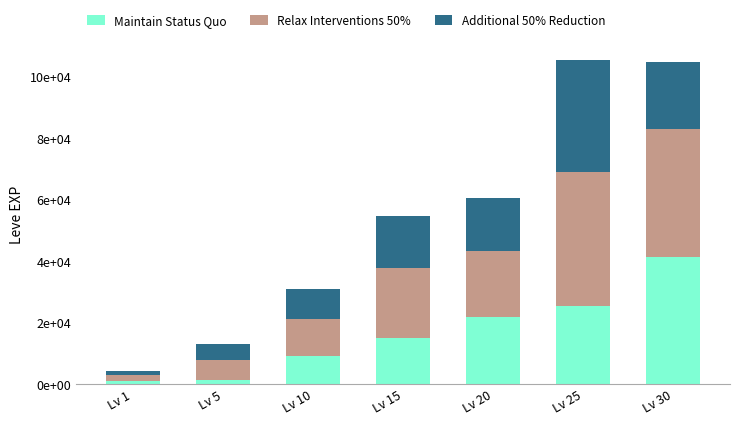

Which series has the largest range (max minus min)?

Relax Interventions 50%